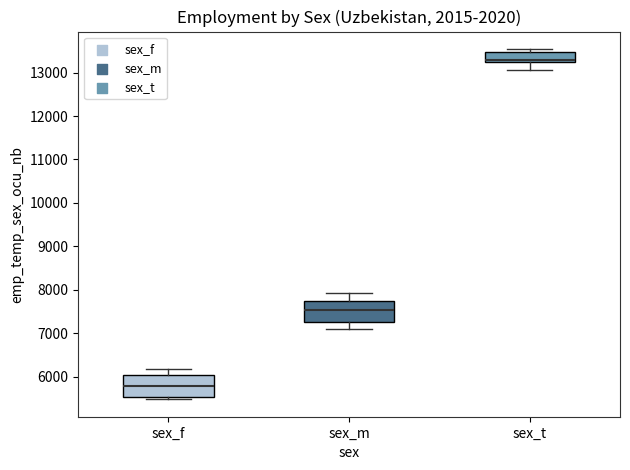

Which box's median line is the lowest?

sex_f